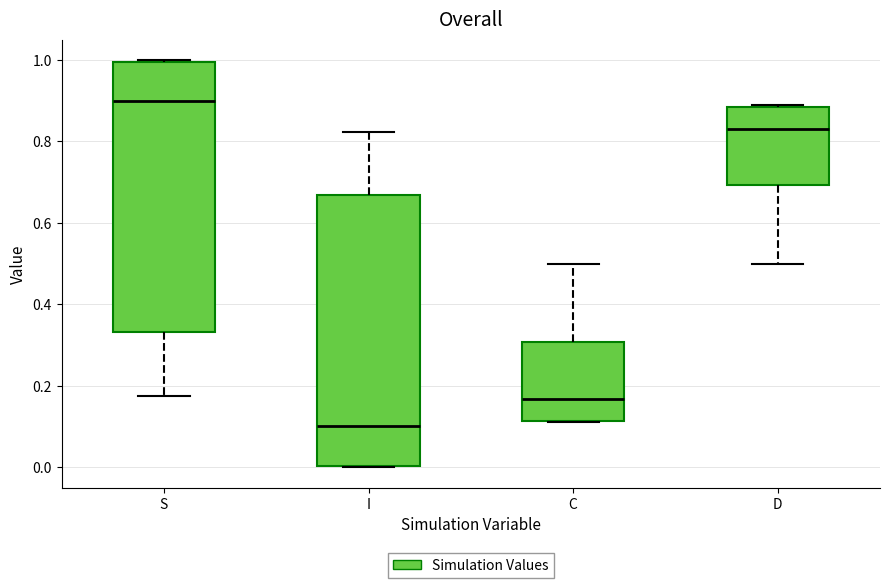

Reading left to right, transcribe this box plot: for each box, give where its median line is, the range the box spans, and where its two whiskers end, as read against the y-axis. The values are not printed on the chart, so give them approximately, as read against the axis.

S: median 0.90, box 0.34 to 1.00, whiskers 0.18 to 1.00
I: median 0.10, box 0.00 to 0.66, whiskers 0.00 to 0.82
C: median 0.16, box 0.12 to 0.30, whiskers 0.12 to 0.50
D: median 0.84, box 0.70 to 0.88, whiskers 0.50 to 0.88